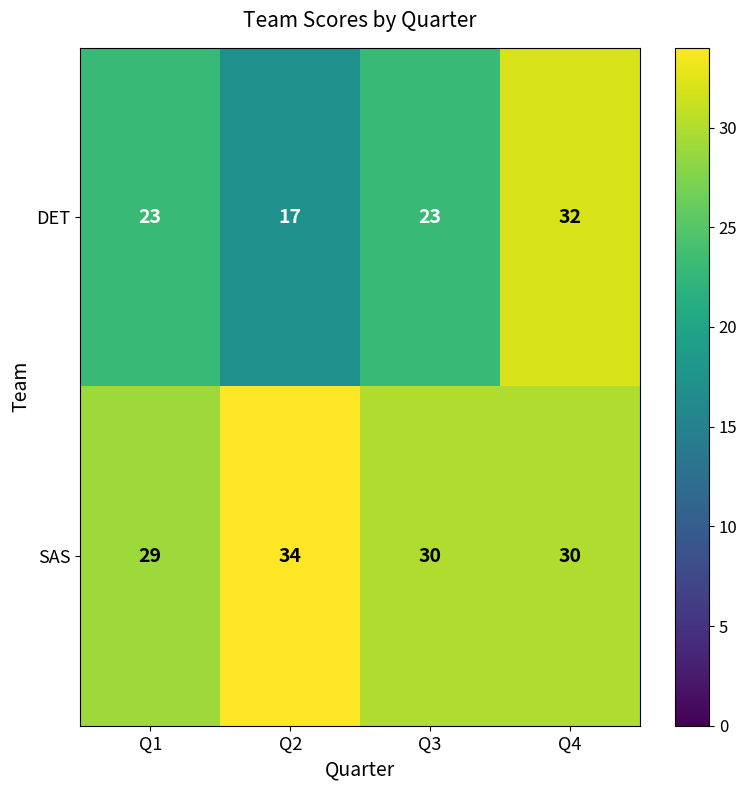

What is the minimum value for SAS?

29